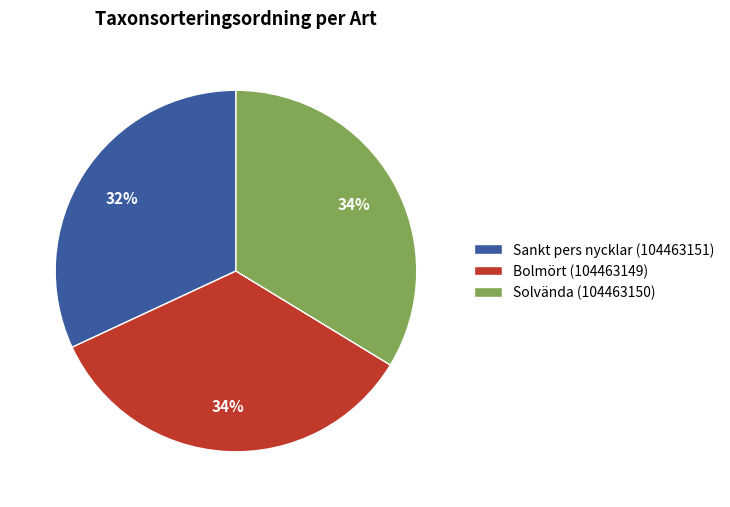

Do Sankt pers nycklar (104463151) and Solvända (104463150) together represent more than half of the pie?

Yes